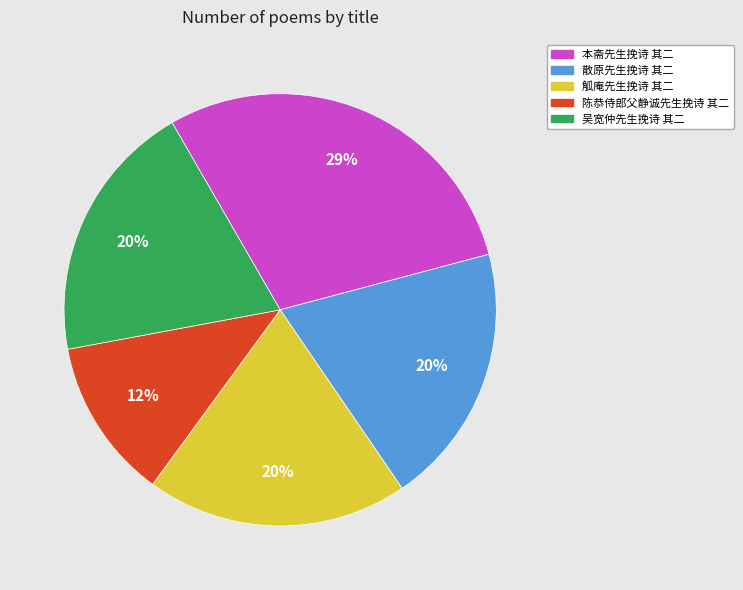

Which category has the biggest portion of the pie?

本斋先生挽诗 其二